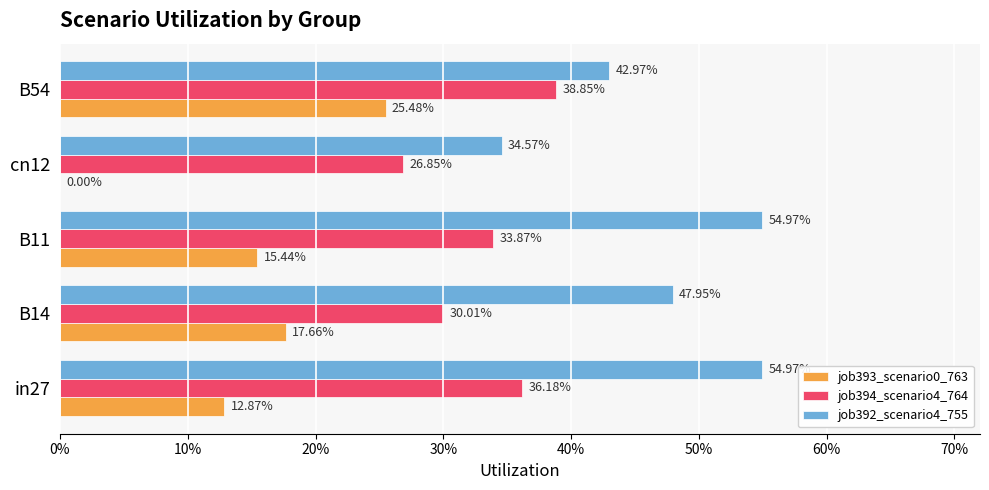

List the series in order of their overall mean, highest first.

job392_scenario4_755, job394_scenario4_764, job393_scenario0_763